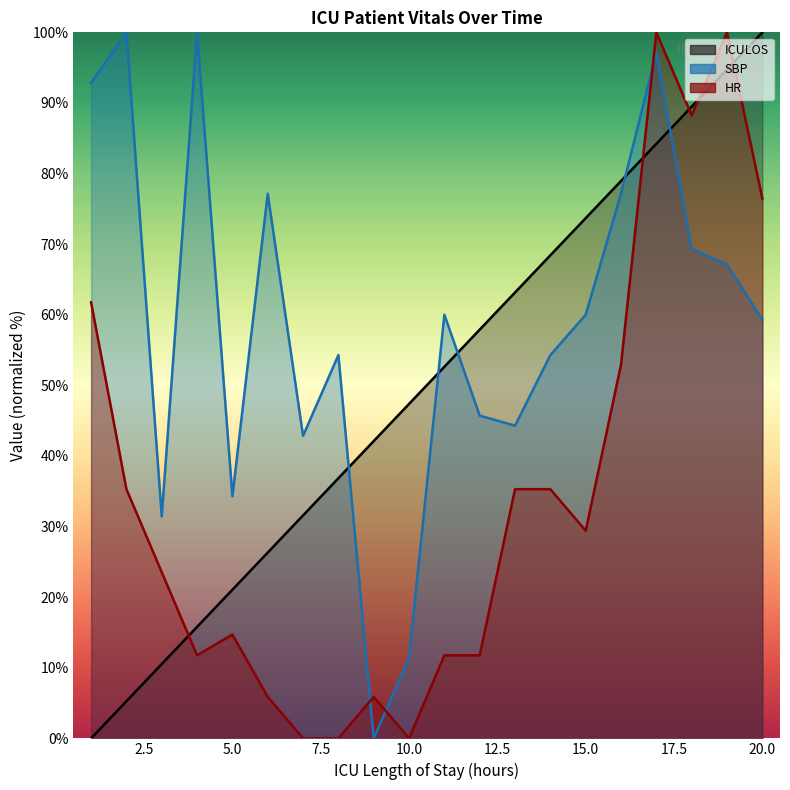

The value of ICULOS at 15 is 73.7. True or false?

True